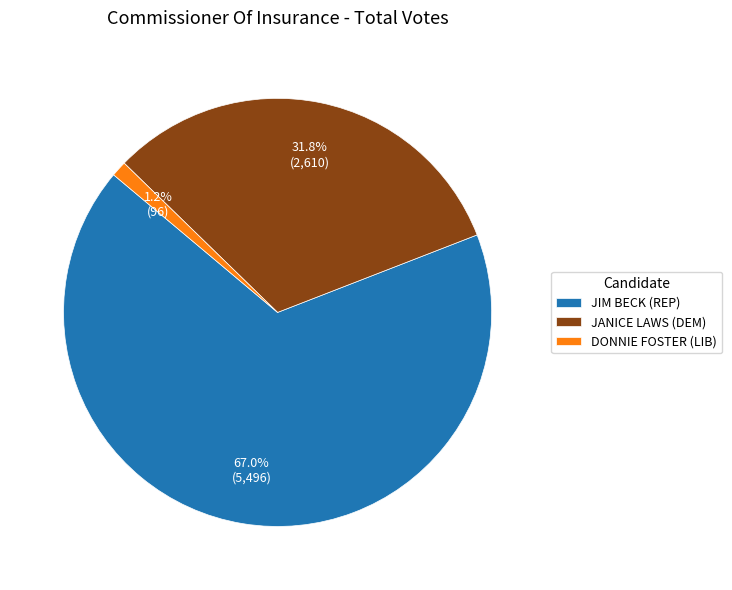

What percentage do DONNIE FOSTER (LIB) and JIM BECK (REP) together represent?

68.2%